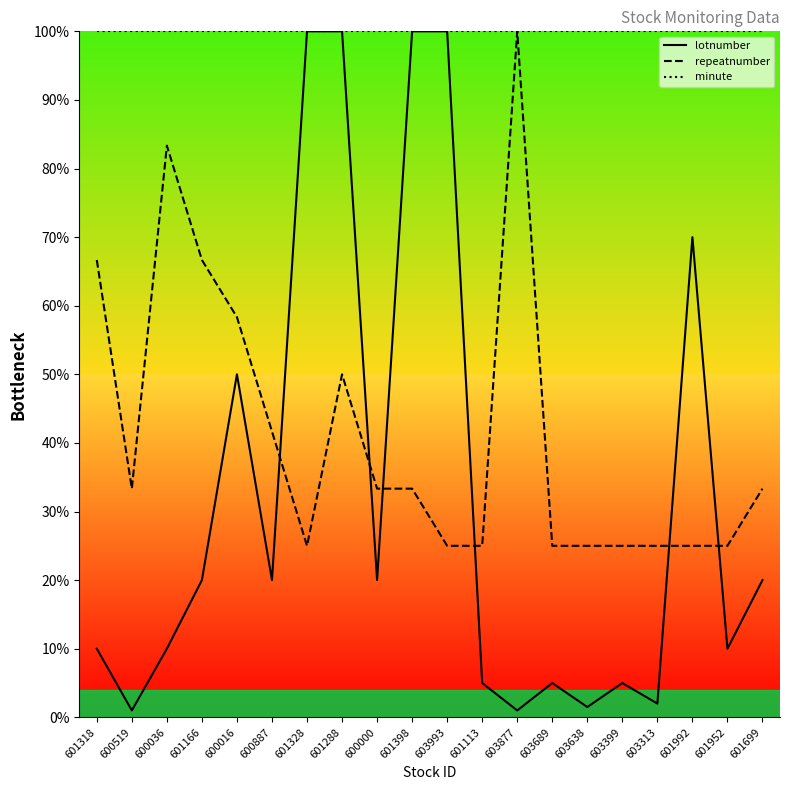

What are all the series names shown in the legend?

lotnumber, repeatnumber, minute